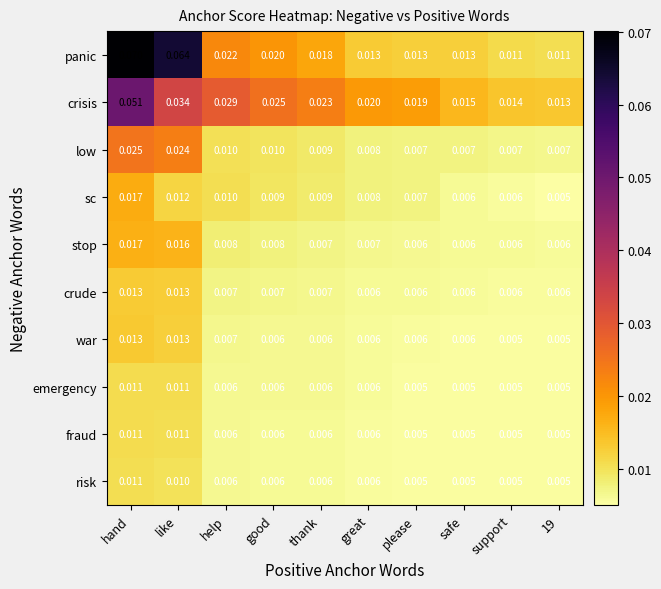

Which series changed the most between like and good?

panic